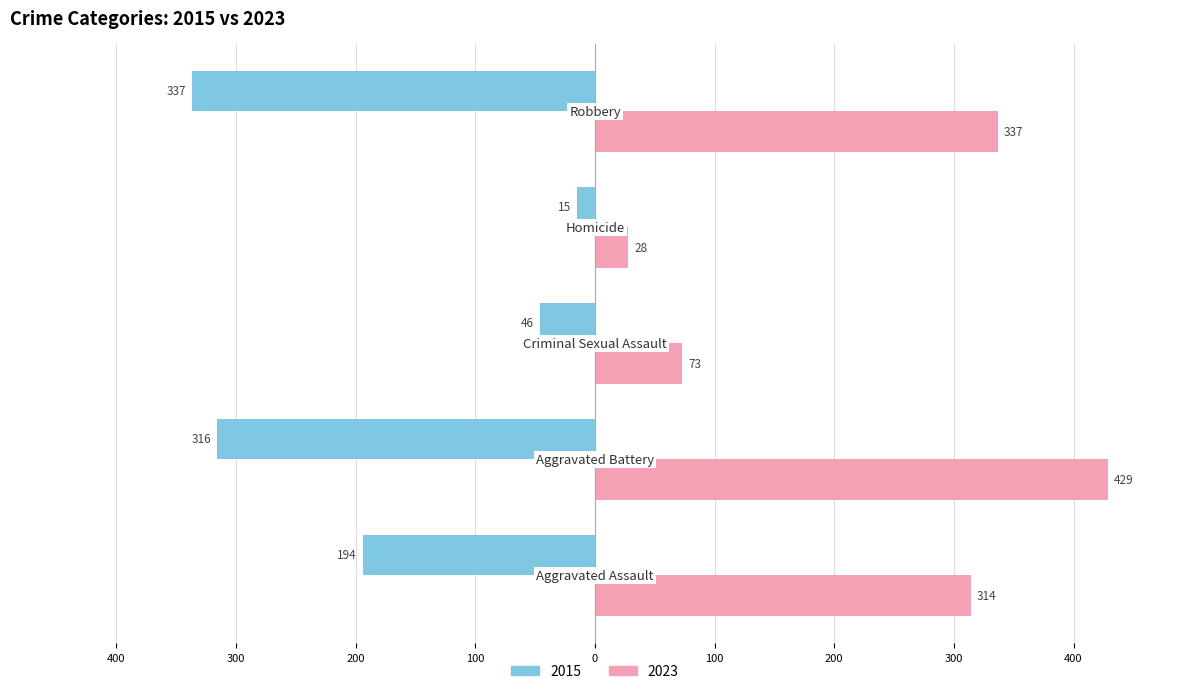

What are all the series names shown in the legend?

2015, 2023